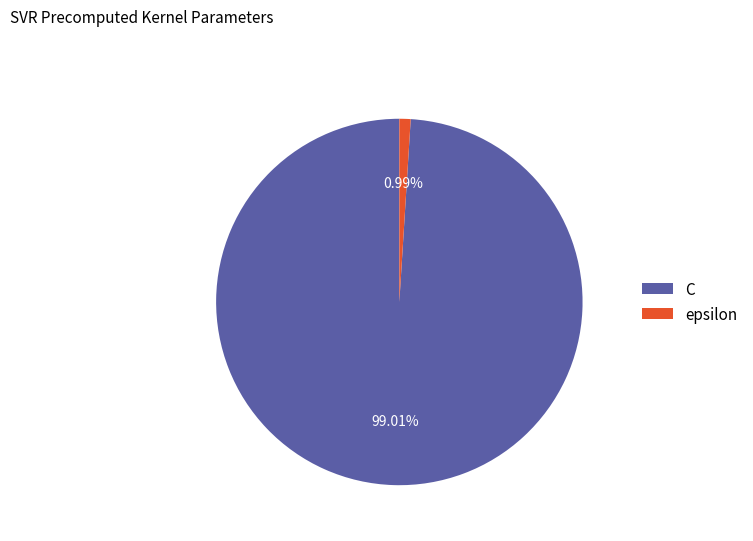

What portion of the pie excludes C?

1.0%